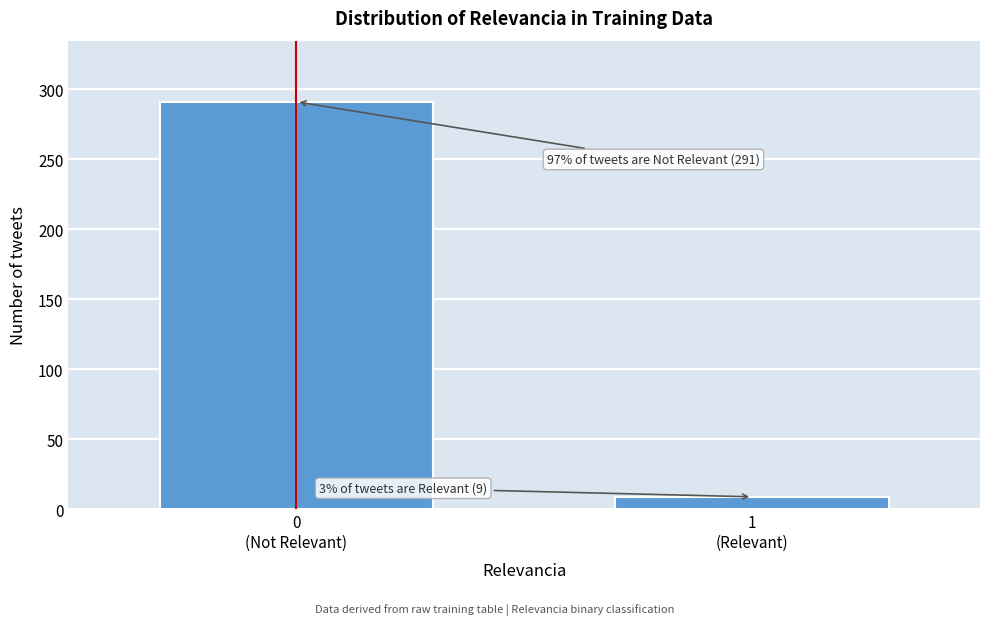

Reading right to left, transcribe all the data shown in this chart.

9	291